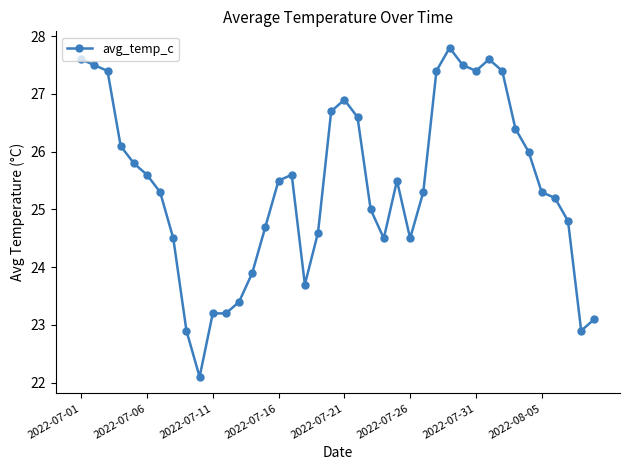

What is the value of the 34th point from the left?

26.4